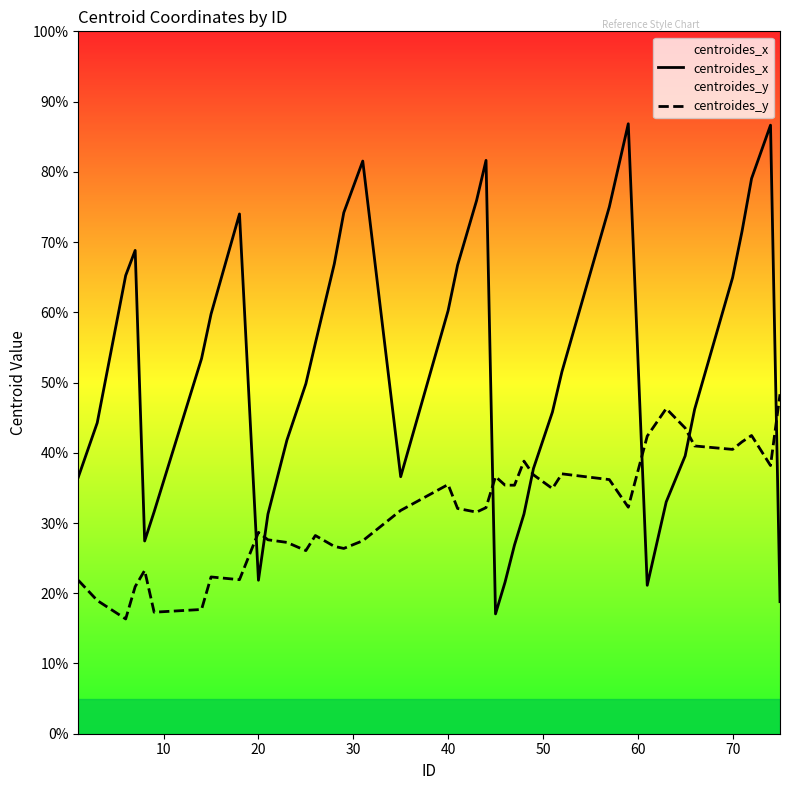

How many times do centroides_y and centroides_x cross each other?

7